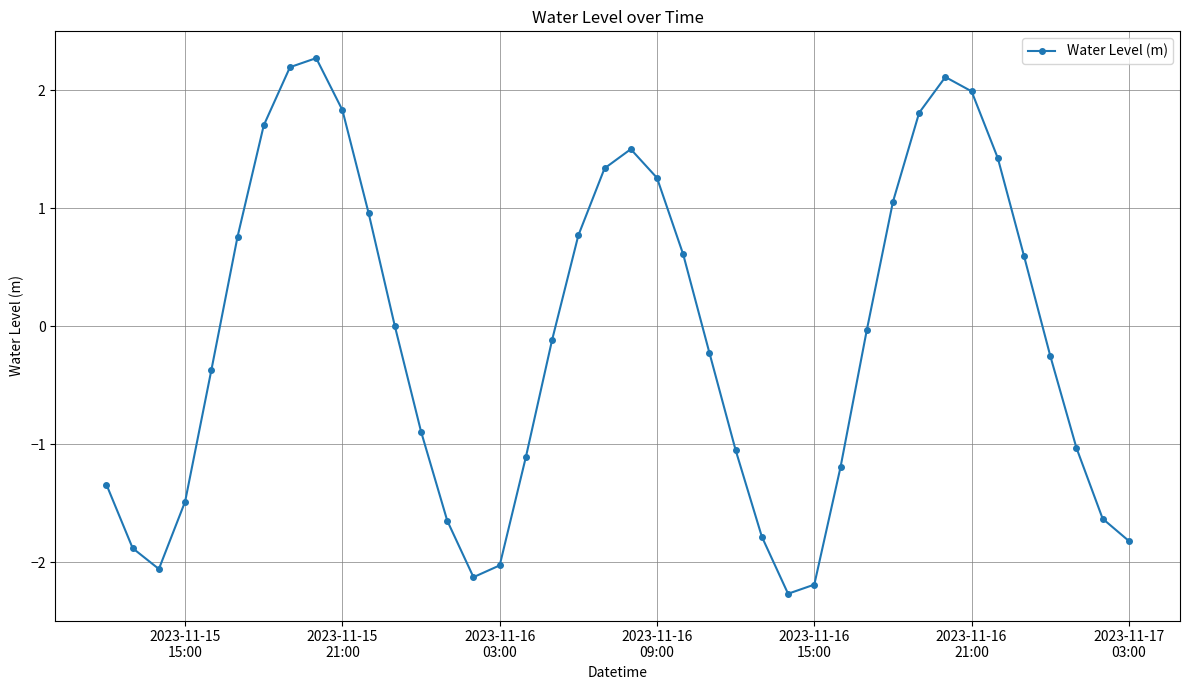

What is the sum of all values?

-4.4